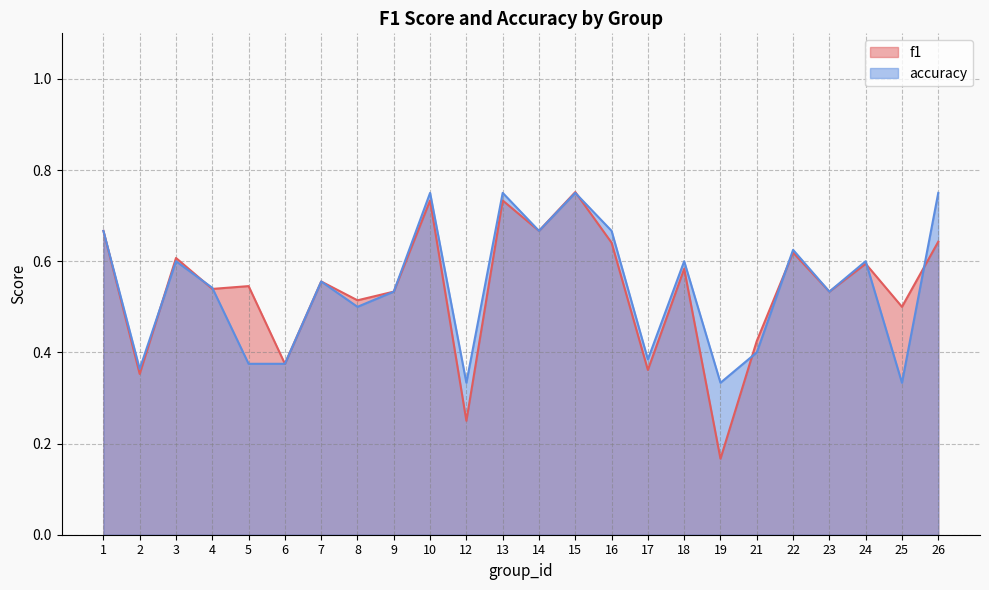

Read the f1 value at 5.

0.5